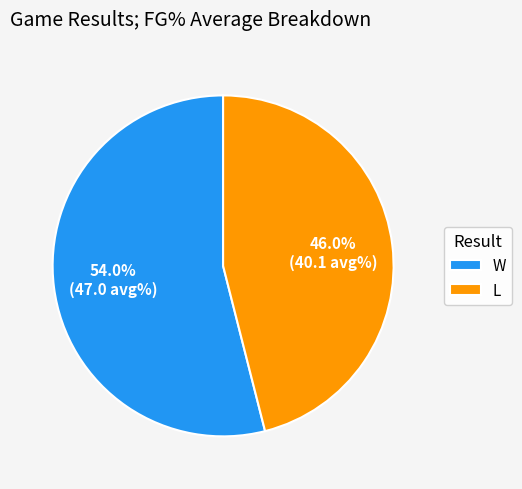

Does any single category account for the majority?

Yes